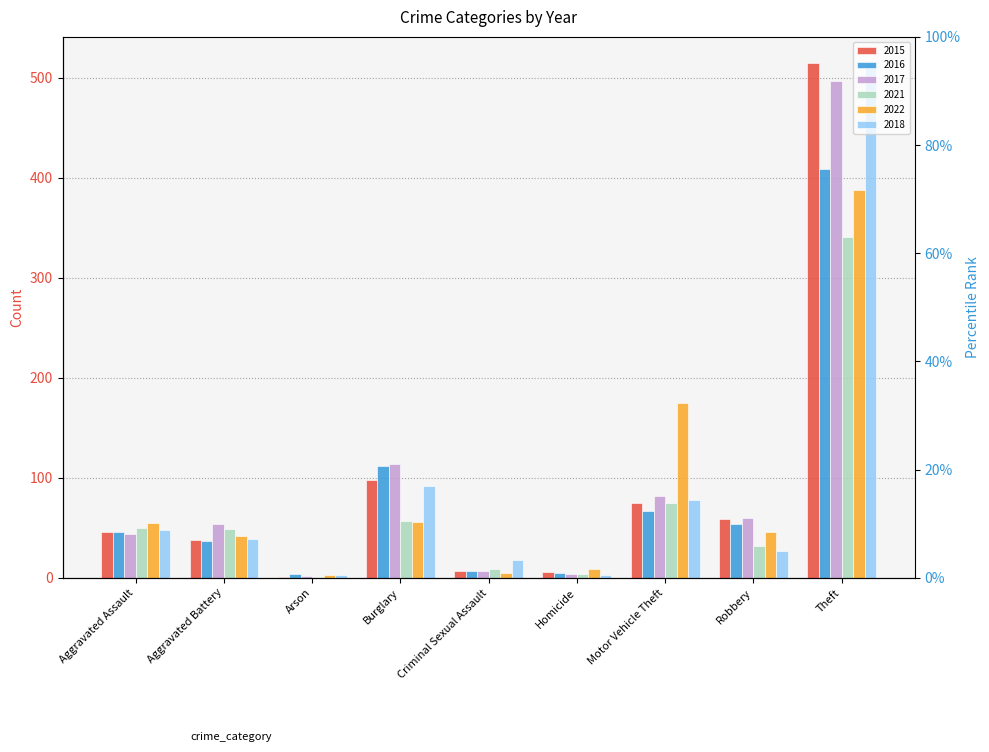

List the series in order of their peak value, highest first.

2015, 2018, 2017, 2016, 2022, 2021